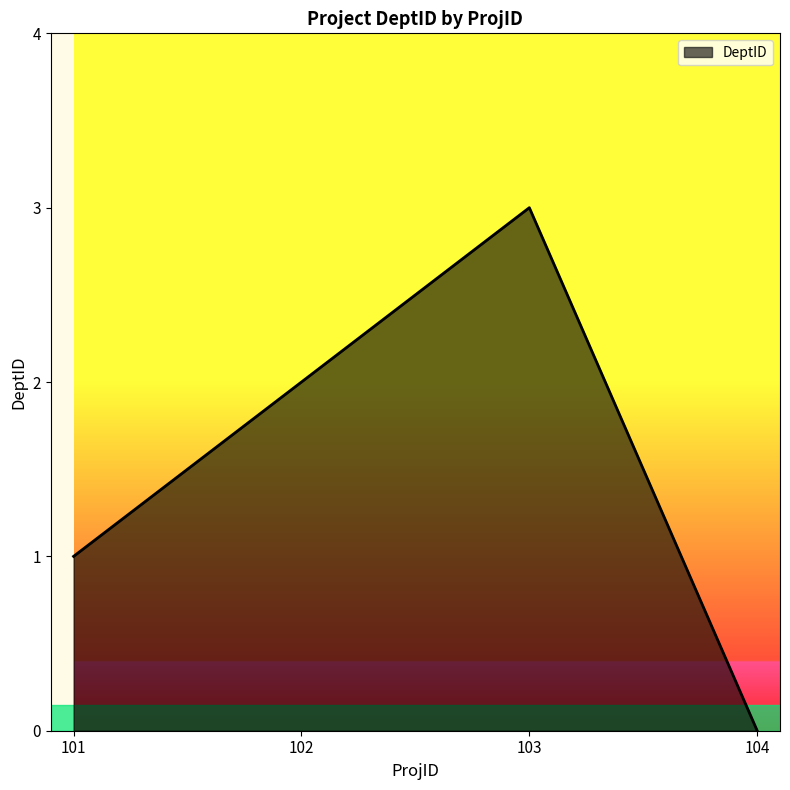

What is the difference between the maximum and minimum values?

3